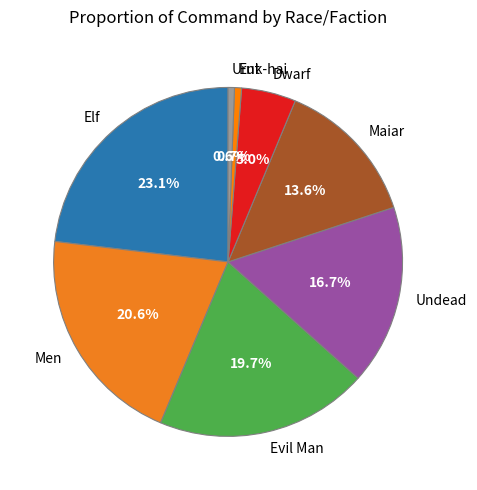

What is the ratio of the value at Maiar to the value at Evil Man?

0.7